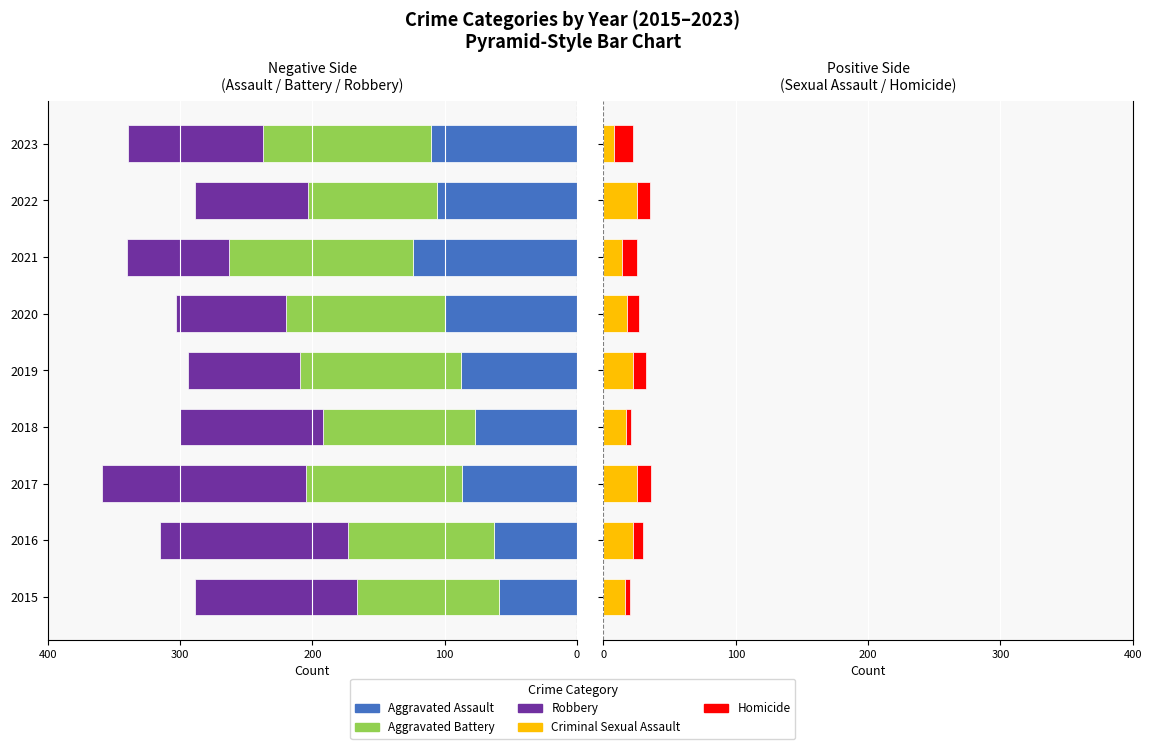

Reading left to right, extract all data points from this chart.

Aggravated Assault: -59	-63	-87	-77	-88	-100	-124	-106	-110
Aggravated Battery: -107	-110	-118	-115	-121	-120	-139	-97	-127
Robbery: -123	-142	-154	-108	-85	-83	-77	-86	-102
Criminal Sexual Assault: 16	22	25	17	22	18	14	25	8
Homicide: 4	8	11	4	10	9	11	10	14